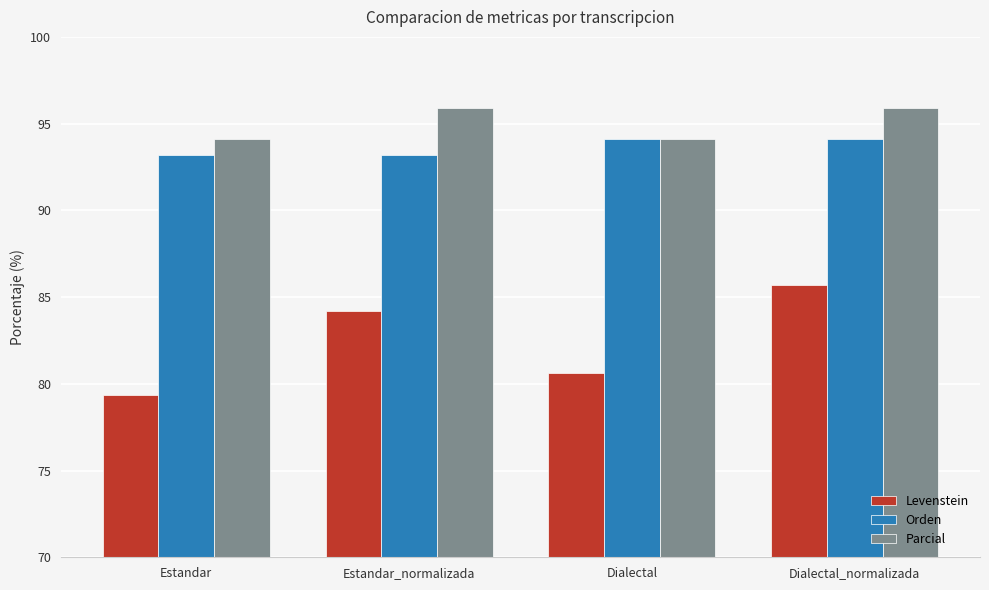

How many distinct data groups are displayed?

3